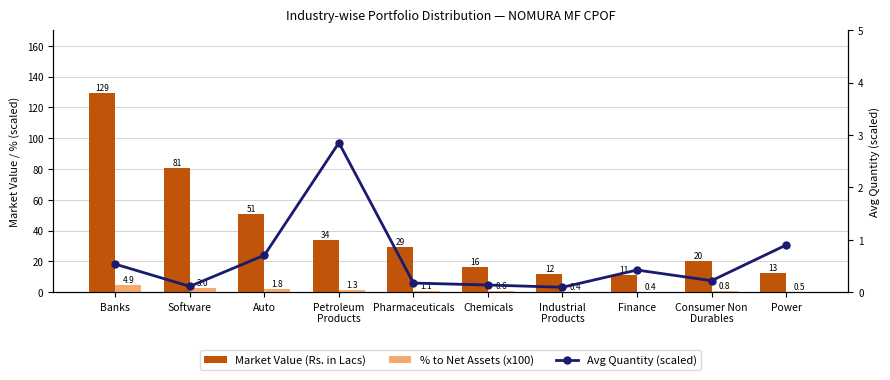

Reading left to right, extract all data points from this chart.

Market Value (Rs. in Lacs): Banks=129.2	Software=80.7	Auto=50.9	Petroleum
Products=33.8	Pharmaceuticals=29.4	Chemicals=16.1	Industrial
Products=11.9	Finance=11.3	Consumer Non
Durables=20.3	Power=12.8
% to Net Assets (x100): Banks=4.9	Software=3.0	Auto=1.8	Petroleum
Products=1.3	Pharmaceuticals=1.1	Chemicals=0.6	Industrial
Products=0.4	Finance=0.4	Consumer Non
Durables=0.8	Power=0.5
Avg Quantity (scaled): Banks=0.5	Software=0.1	Auto=0.7	Petroleum
Products=2.9	Pharmaceuticals=0.2	Chemicals=0.1	Industrial
Products=0.1	Finance=0.4	Consumer Non
Durables=0.2	Power=0.9